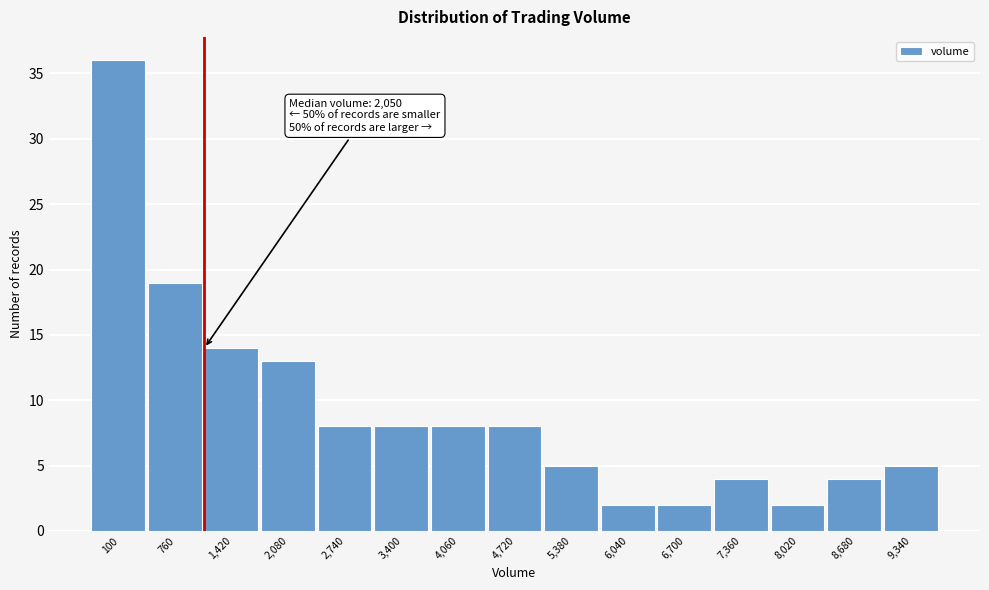

Reading left to right, list all the values displayed in this chart.

100=36	760=19	1,420=14	2,080=13	2,740=8	3,400=8	4,060=8	4,720=8	5,380=5	6,040=2	6,700=2	7,360=4	8,020=2	8,680=4	9,340=5